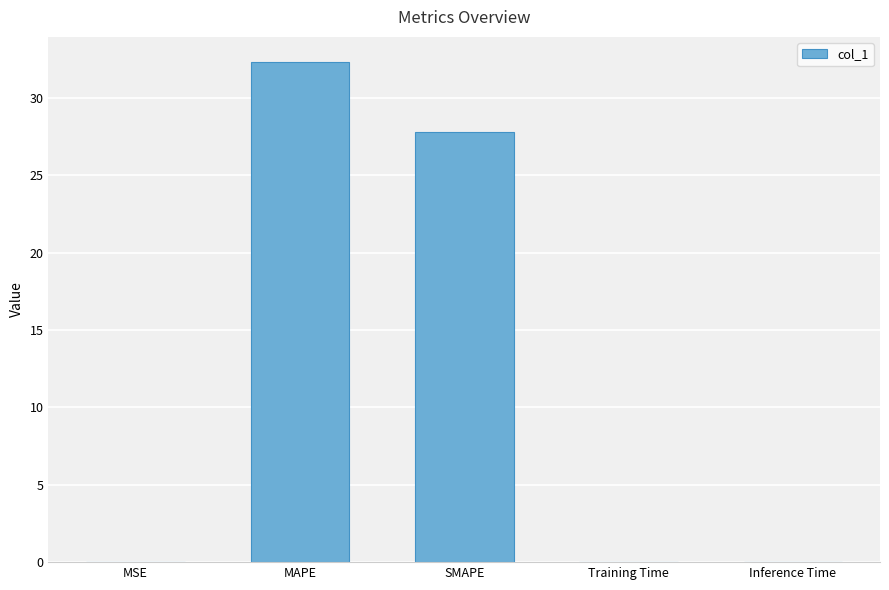

At which label is the value closest to 16?

SMAPE